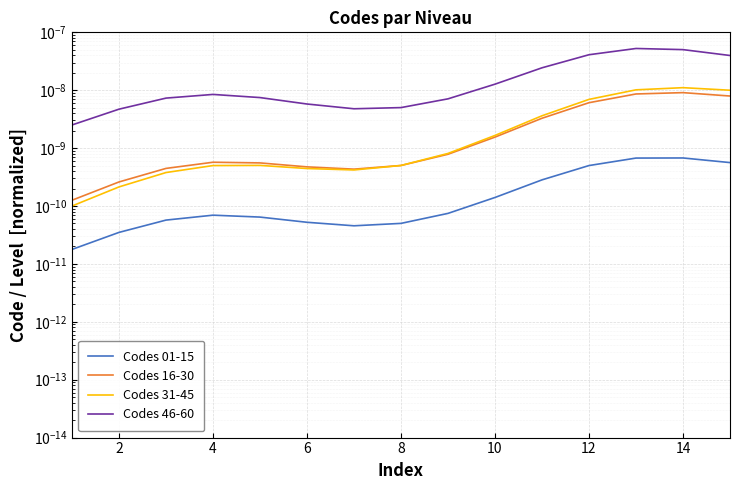

Is it true that Codes 16-30 equals 0.0 at 14?

True